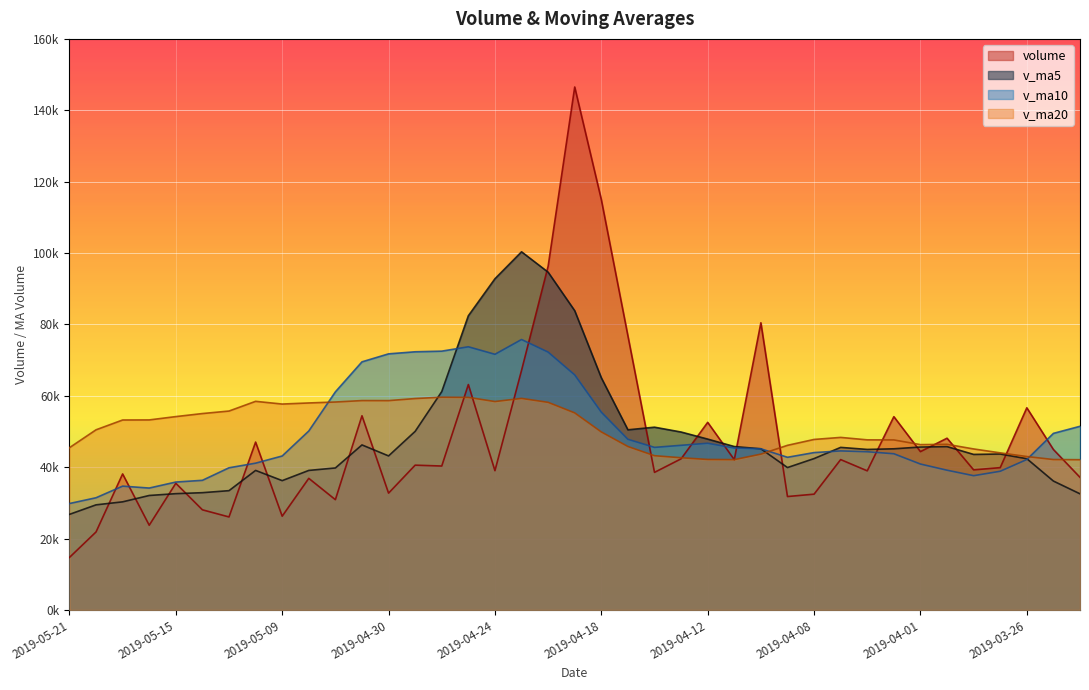

What is the total value across all series at 2019-04-02?

190678.0